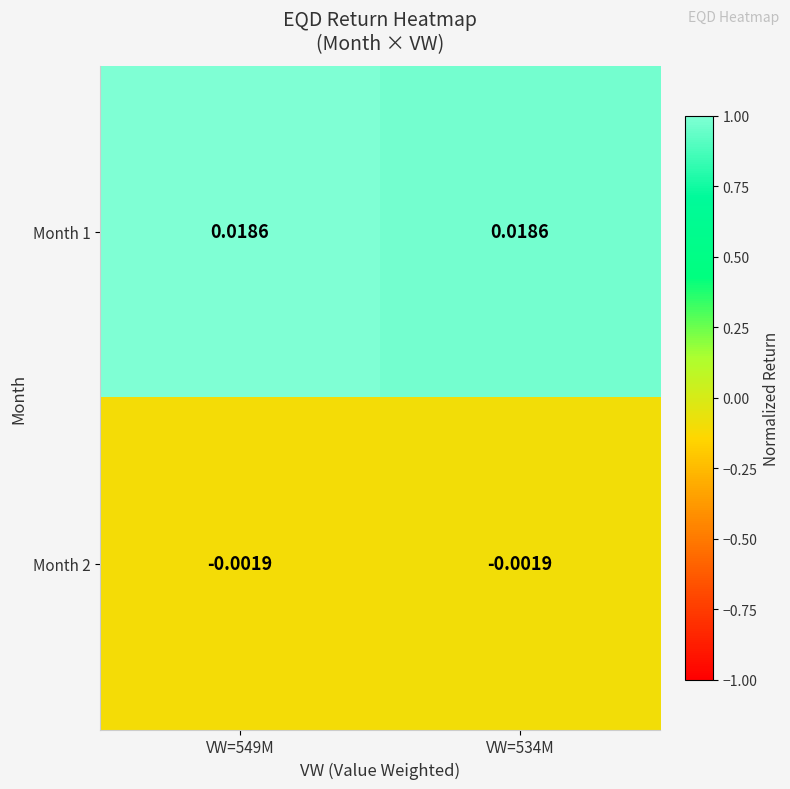

Is the value of Month 1 at VW=549M greater than the value of Month 2 at VW=534M?

Yes